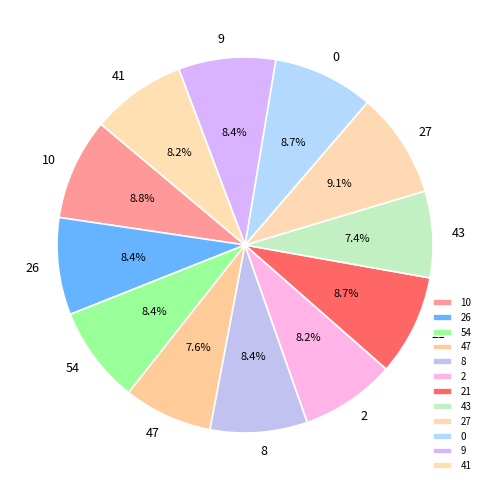

The 21 slice represents 9% of the pie. True or false?

True